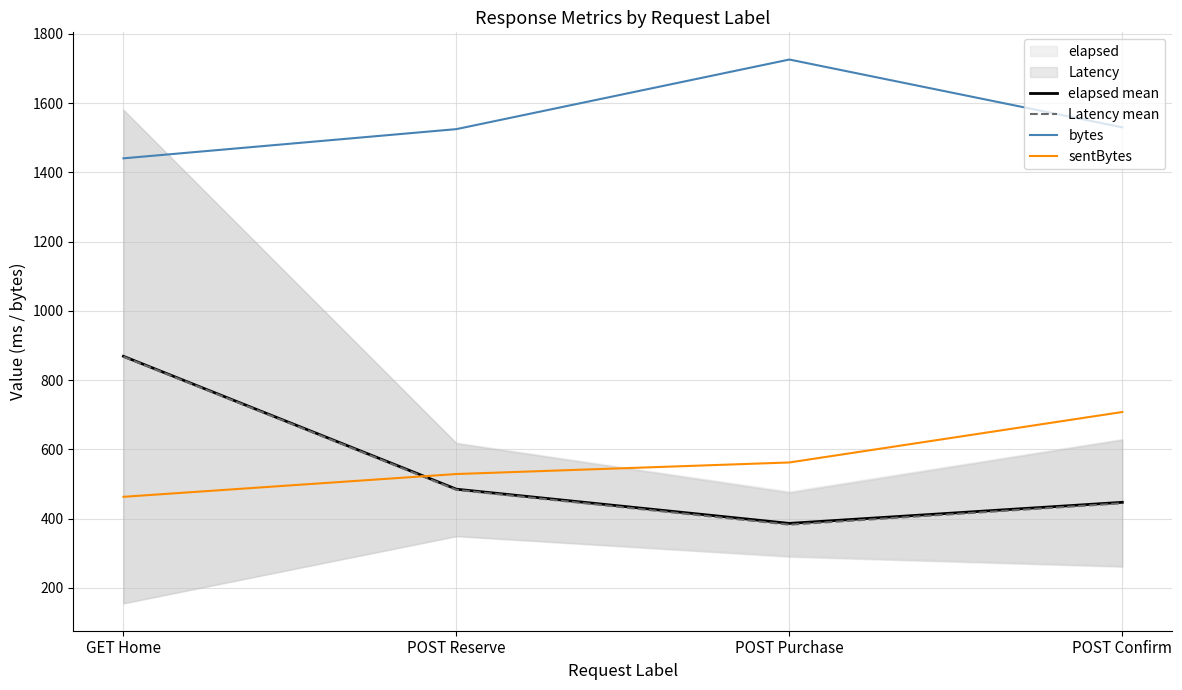

What is the maximum value shown in the chart?

1726.2